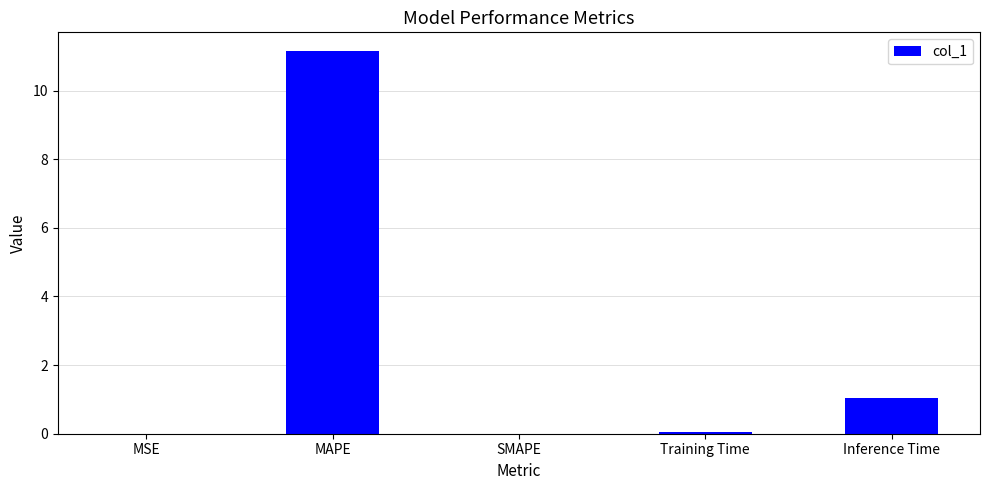

What is the sum of all values?

12.2